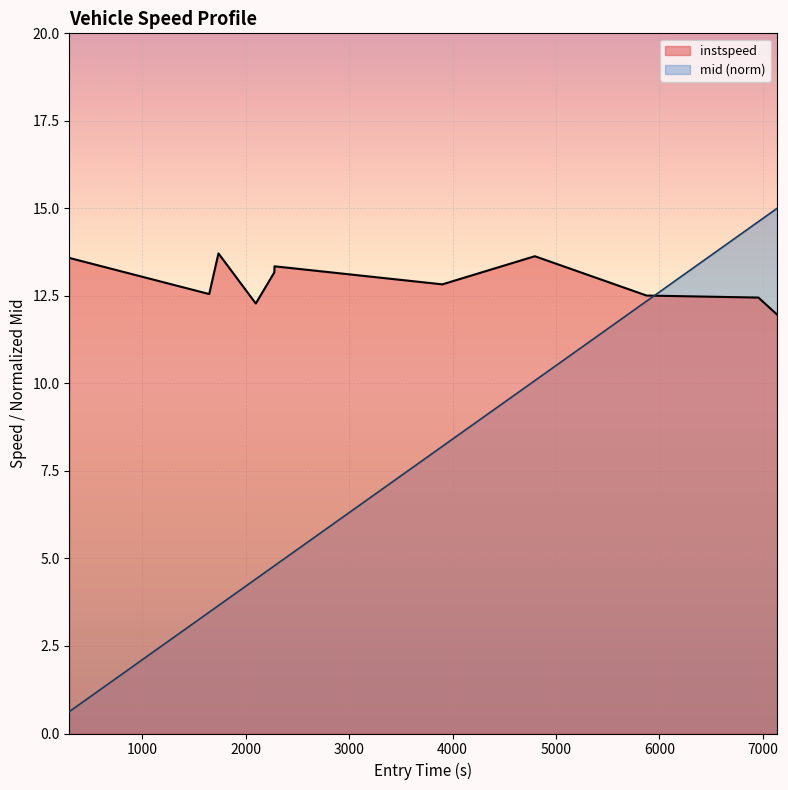

Which series has the largest range (max minus min)?

mid (norm)